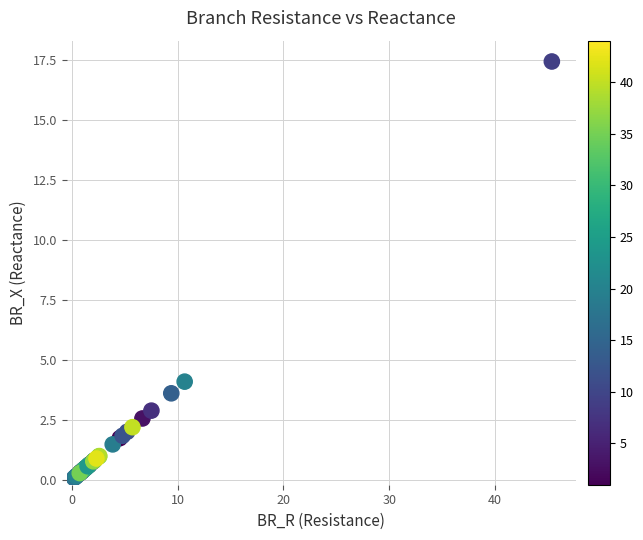

What Y value in the scatter plot is closest to 8?

4.1